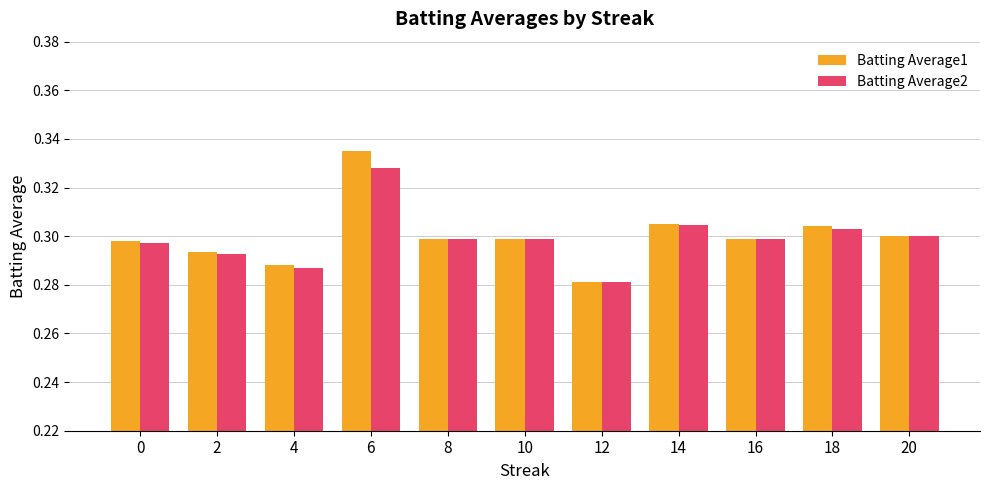

Rank the series by their maximum value, from lowest to highest.

Batting Average2, Batting Average1